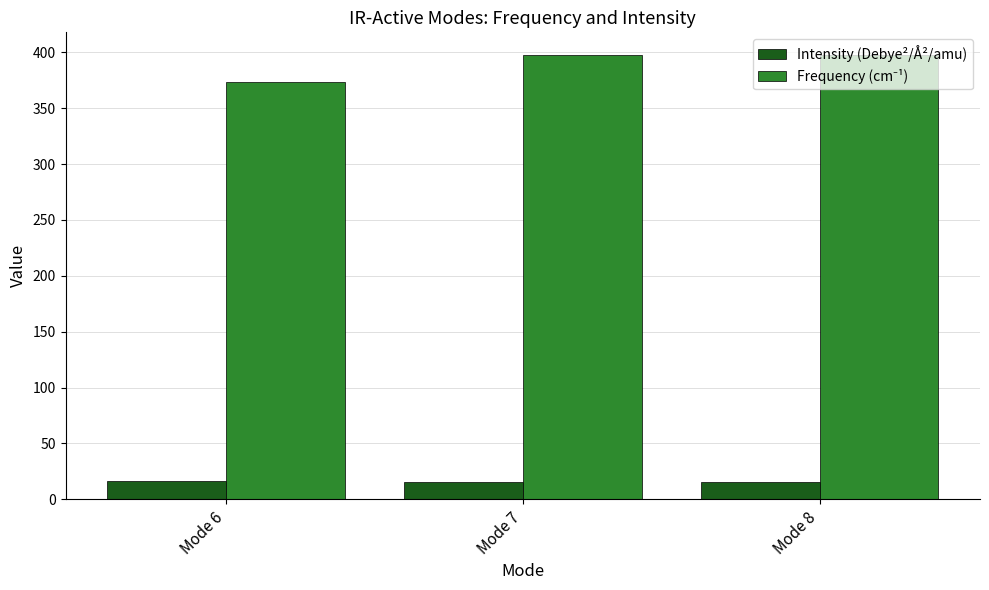

What is the total value across all series at Mode 7?

413.6